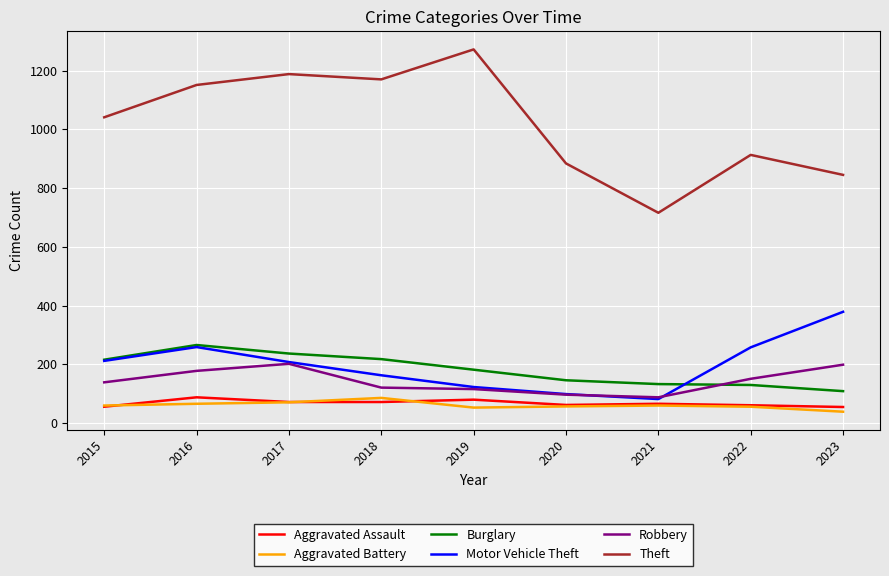

What is the spread (max minus min) of values at 2017?

1117